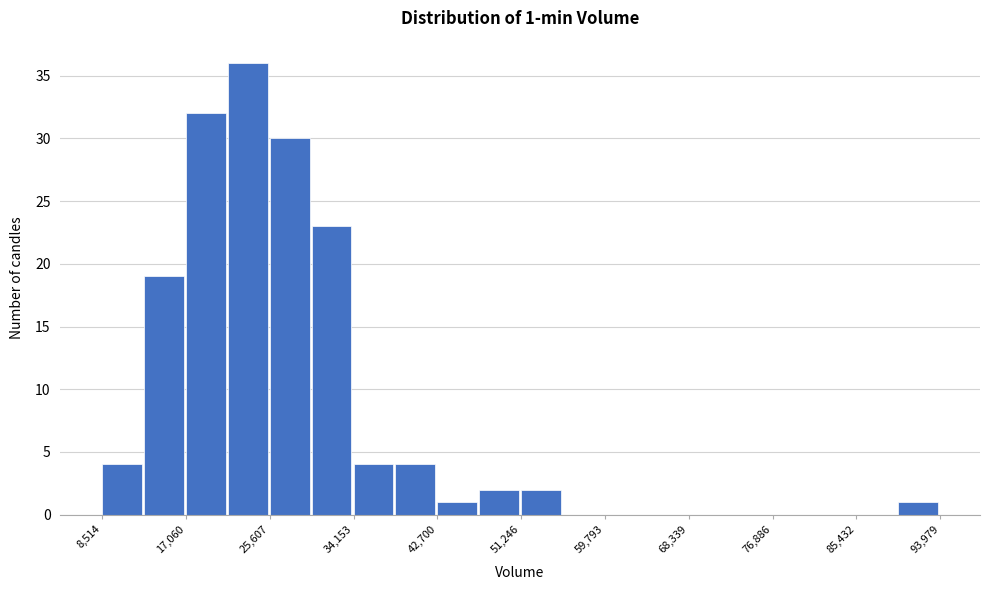

Which range on the x-axis has the tallest bar?

21000 to 26000